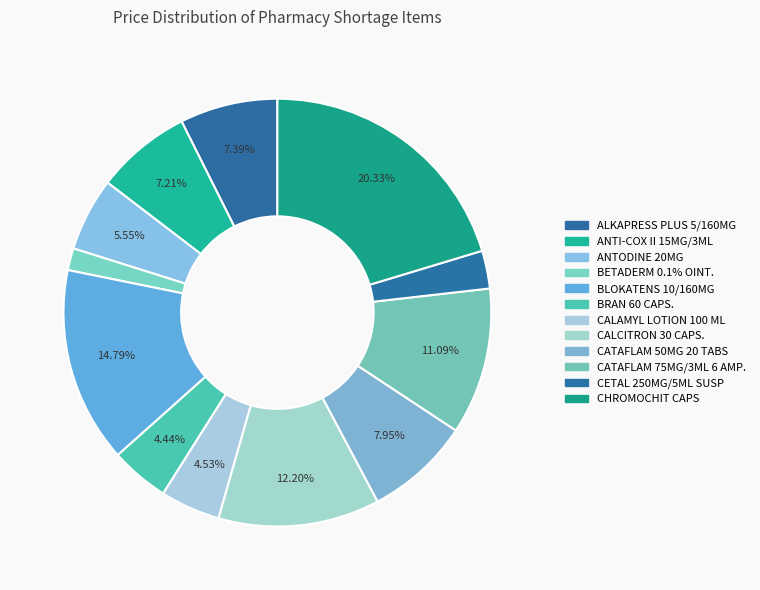

What percentage is NOT represented by ANTI-COX II 15MG/3ML?

92.8%